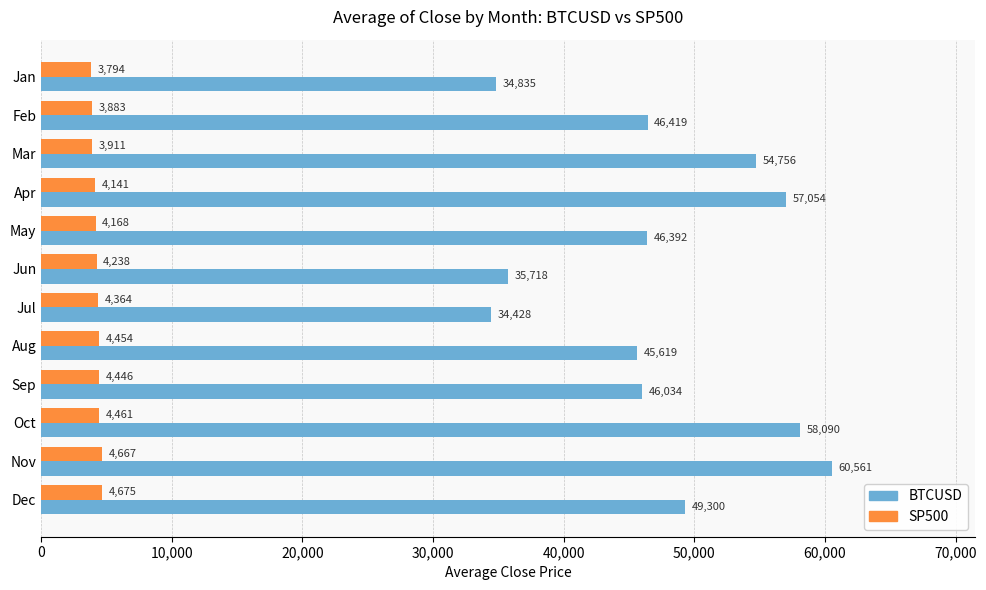

What is the minimum value for BTCUSD?

34428.0